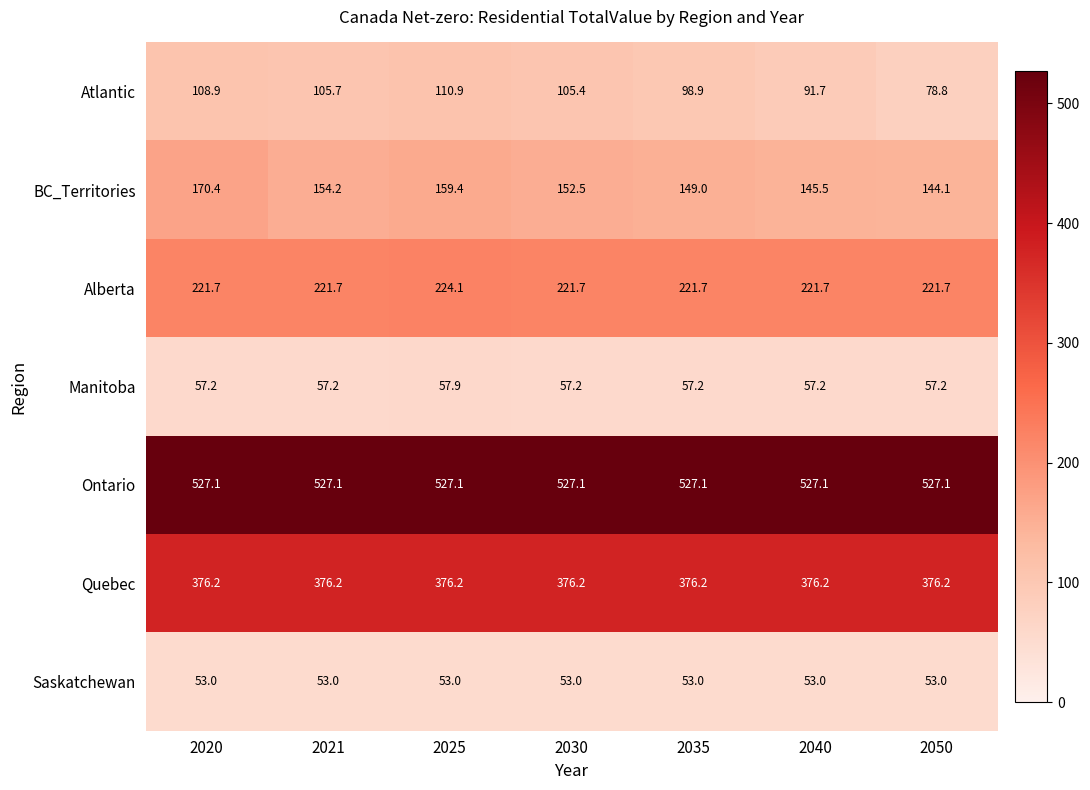

At which category is the sum across all series the highest?

2020